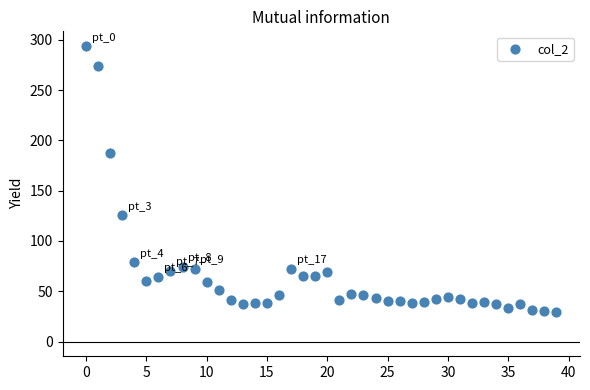

What is the range of Y values (max minus min)?

264.0